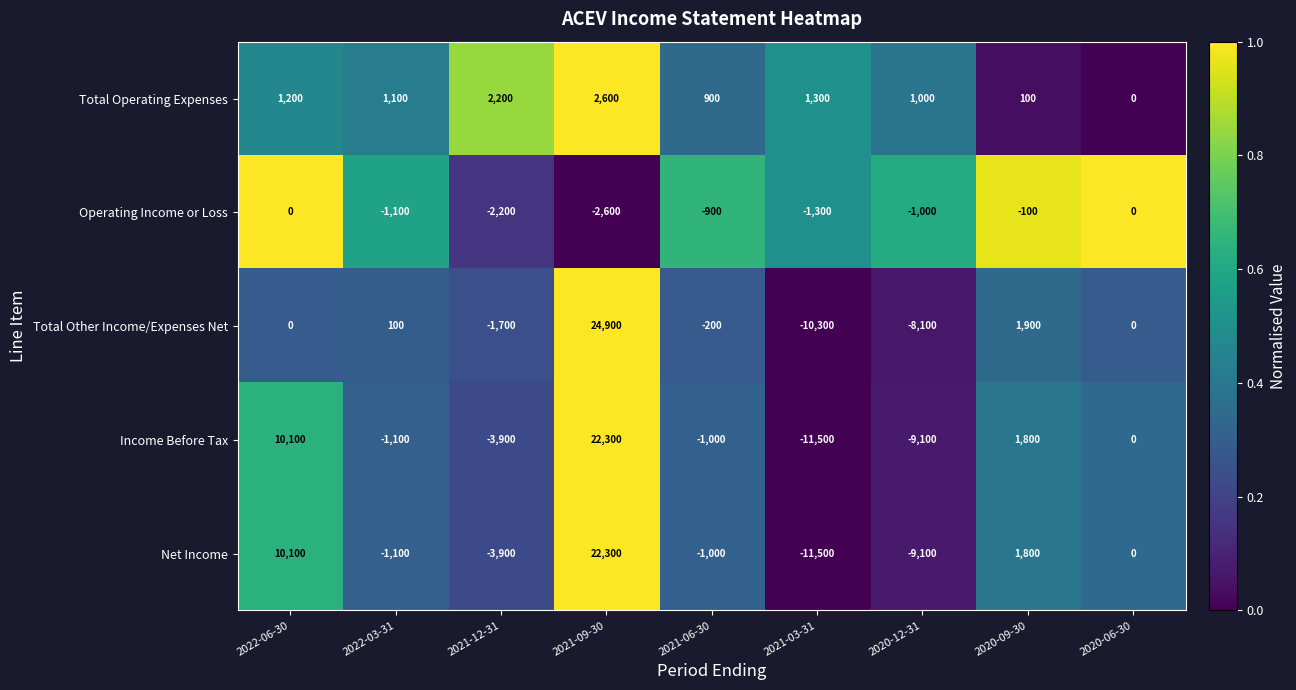

What is the total value across all series at 2020-09-30?

5500